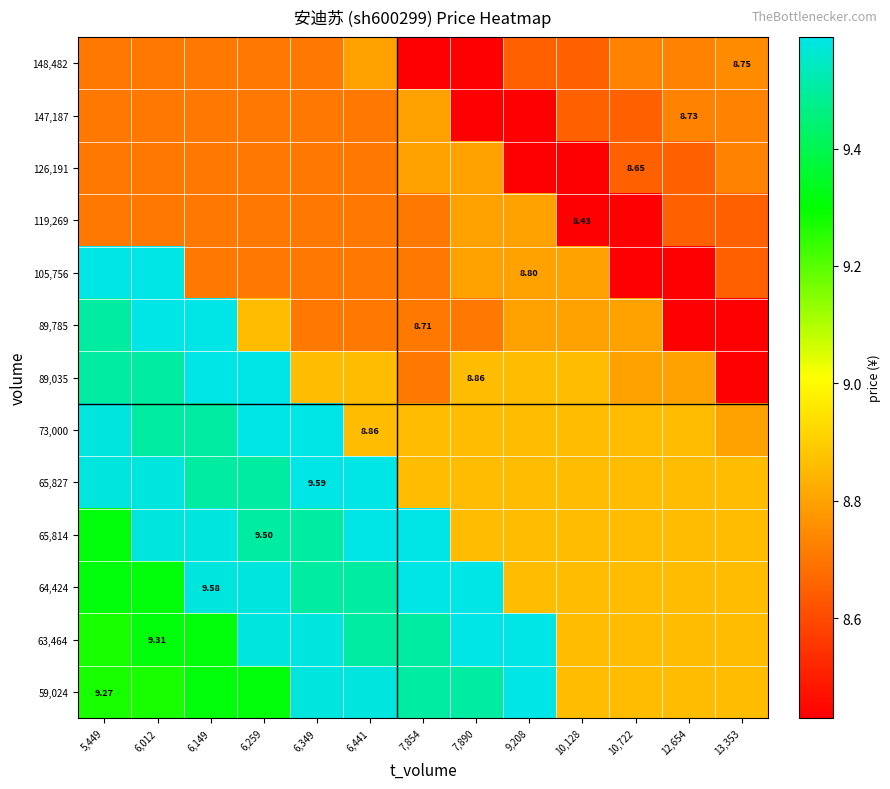

The value of 105,756 at 7,854 is 4.8. True or false?

False